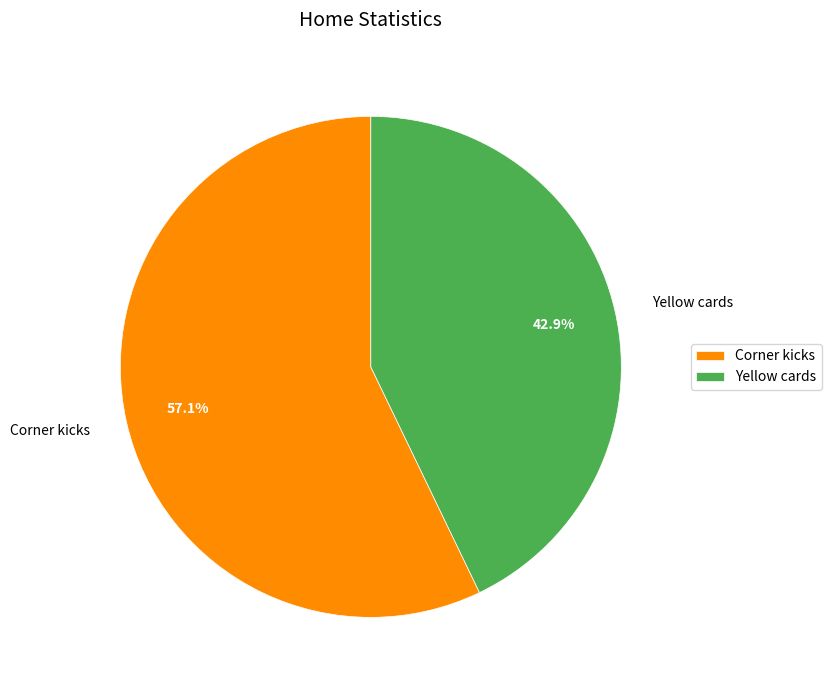

Rank the categories by value from lowest to highest.

Yellow cards, Corner kicks